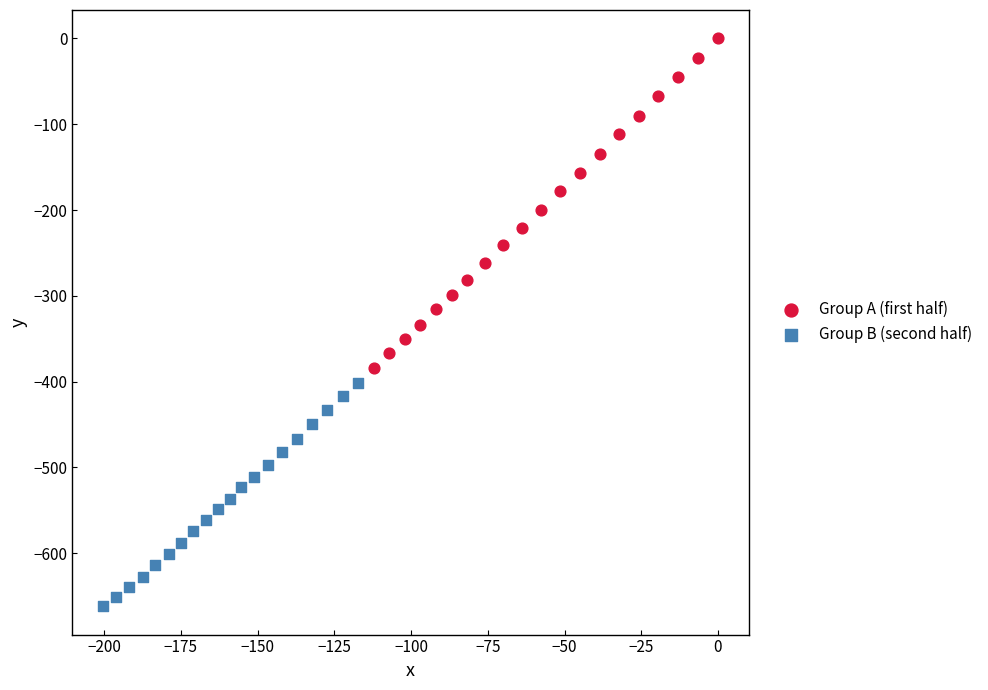

Which series contains the lowest Y value?

Group B (second half)